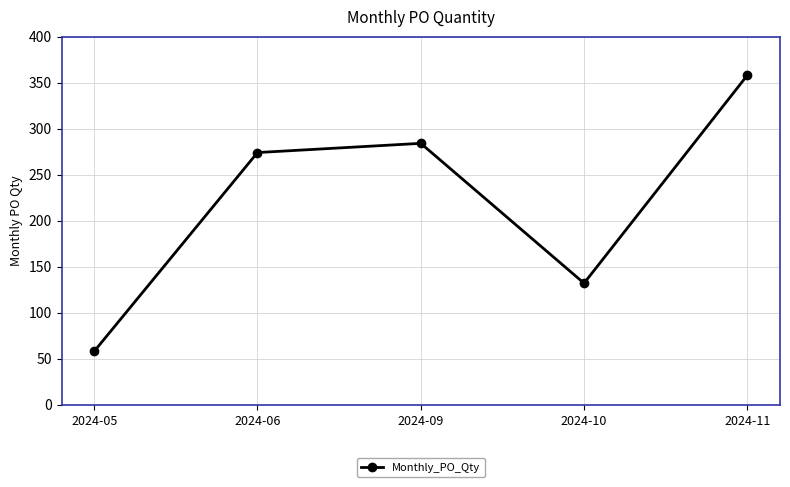

Which has a higher value, 2024-06 or 2024-09?

2024-09